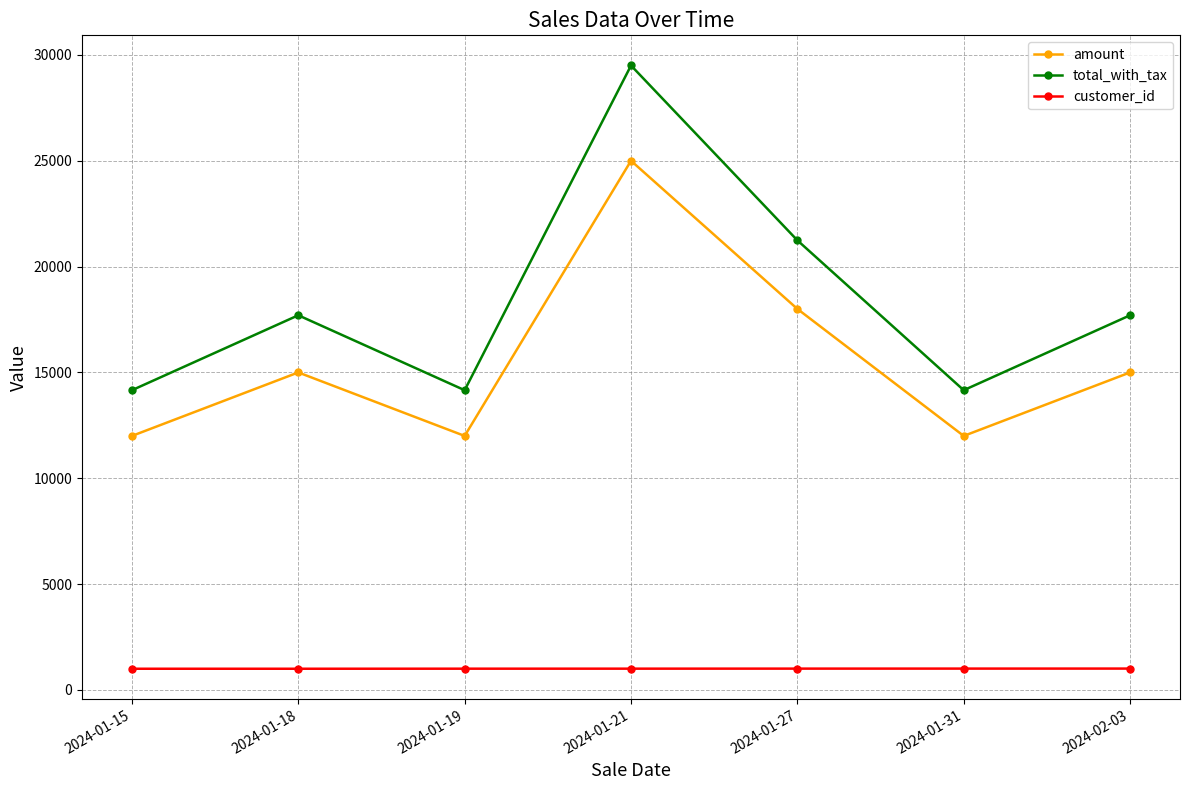

What is the difference between the maximum and minimum values in the customer_id series?

8